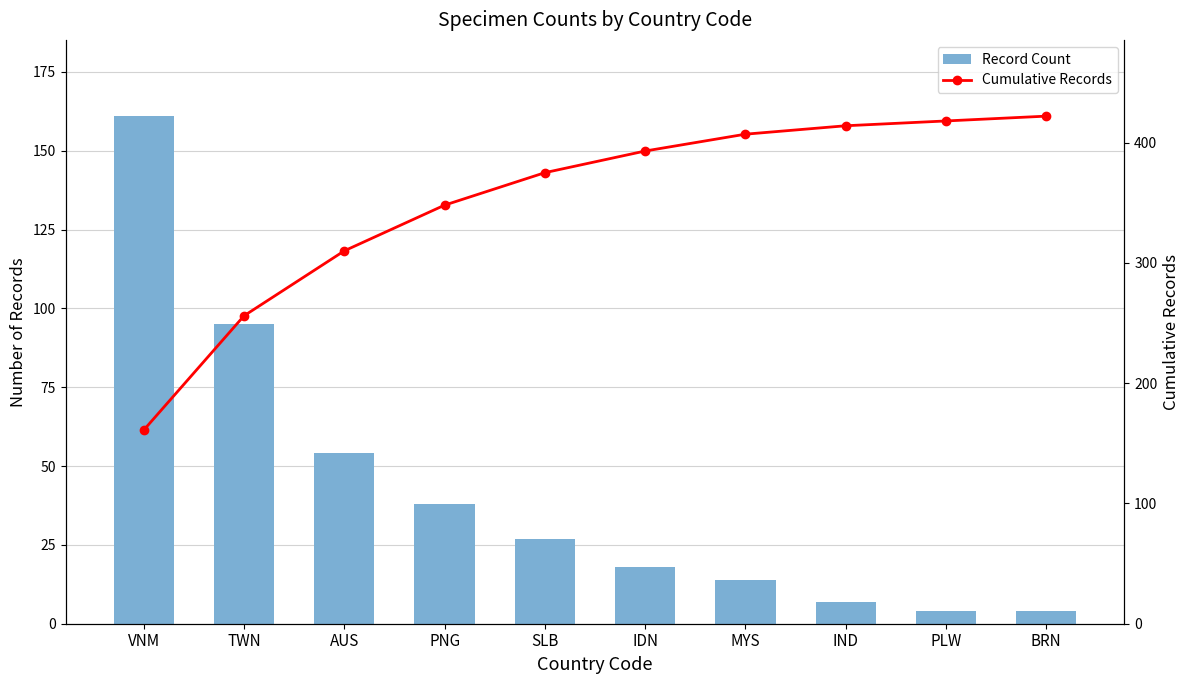

Are the bars grouped side by side (vs. stacked)?

Yes